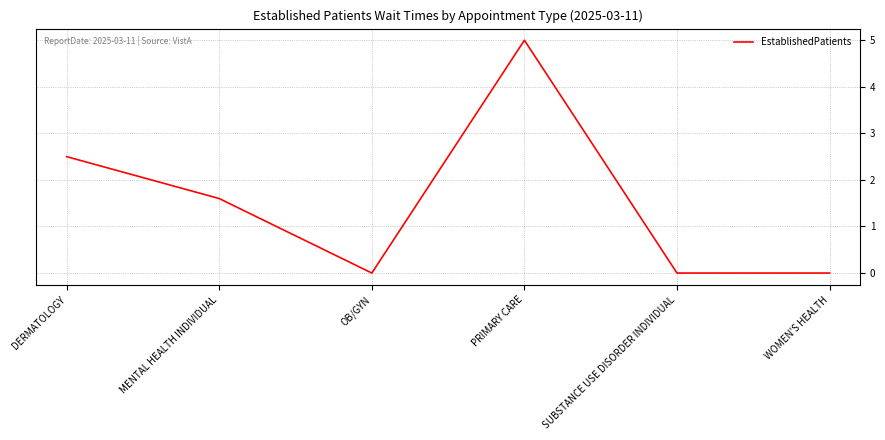

How many interior local peaks (higher than both neighbors) does the data have?

1